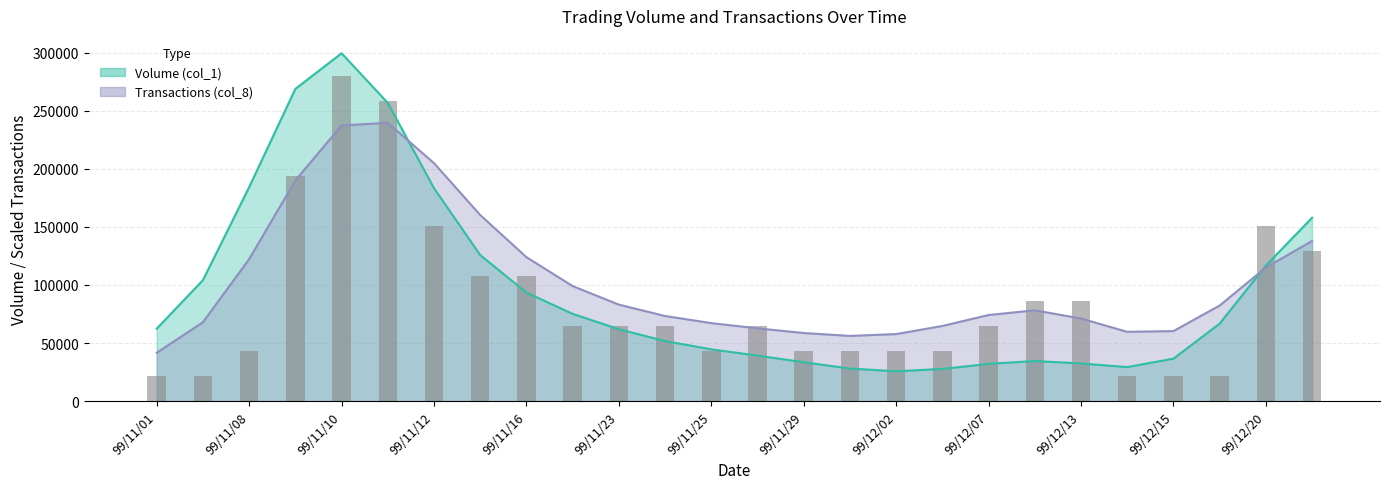

What is the difference between the maximum and minimum values?

258461.5